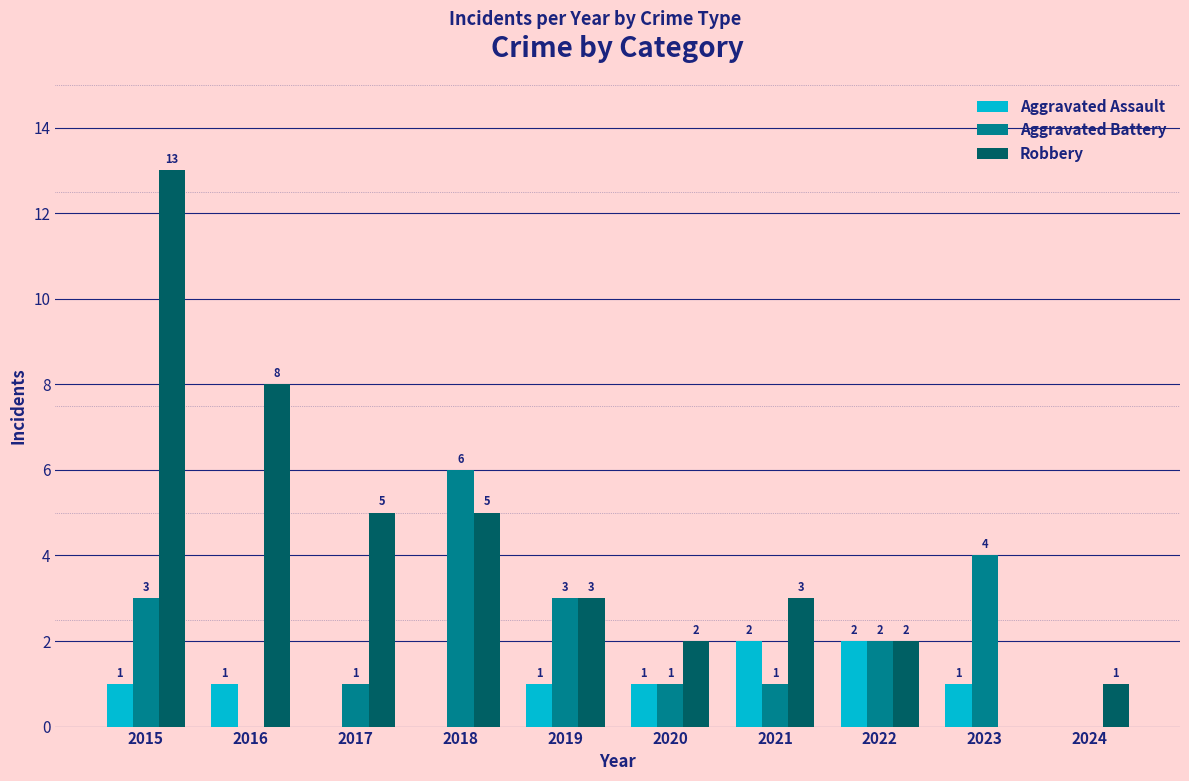

Is it true that Robbery equals 2 at 2024?

False